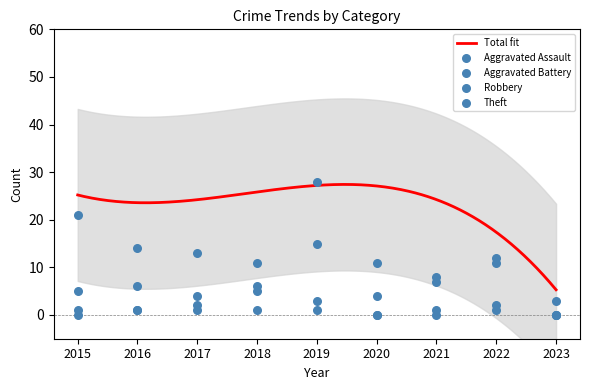

Which series contains the lowest Y value?

Aggravated Assault